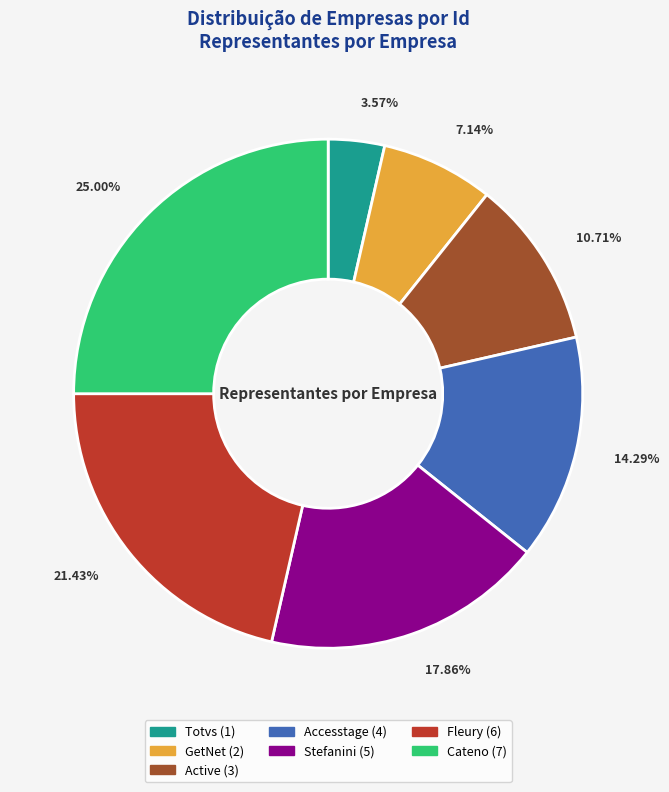

True or false: Stefanini accounts for 27% of the total.

False